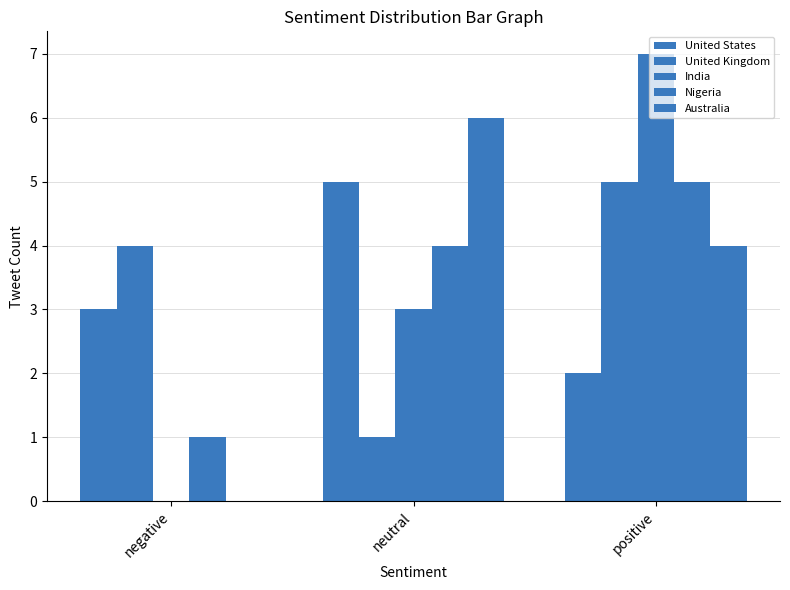

Does the chart contain stacked bars?

No